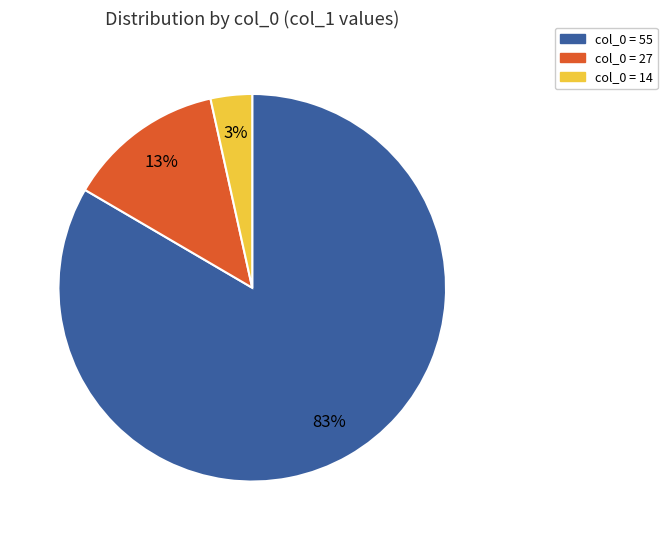

Is there a majority slice in this chart?

Yes